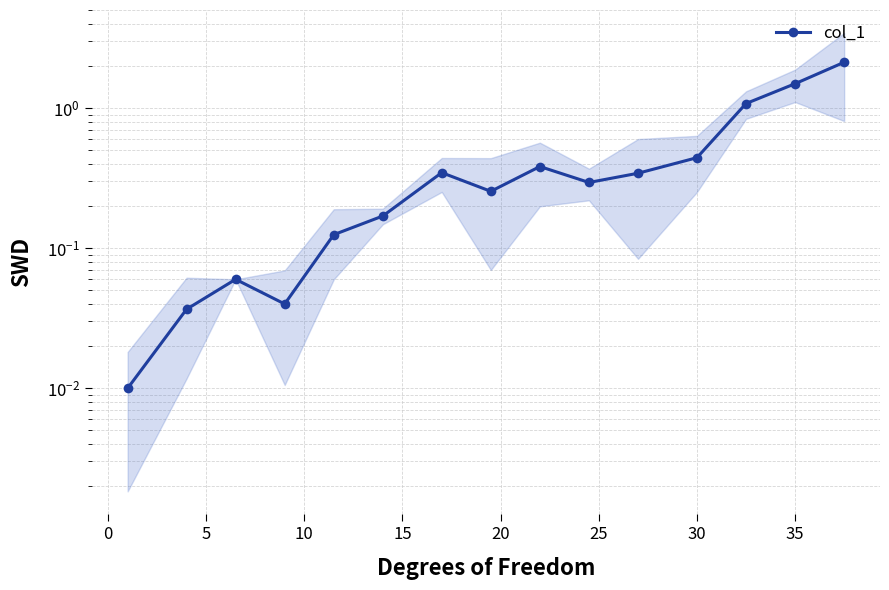

Does the chart display data point markers on the line(s)?

Yes